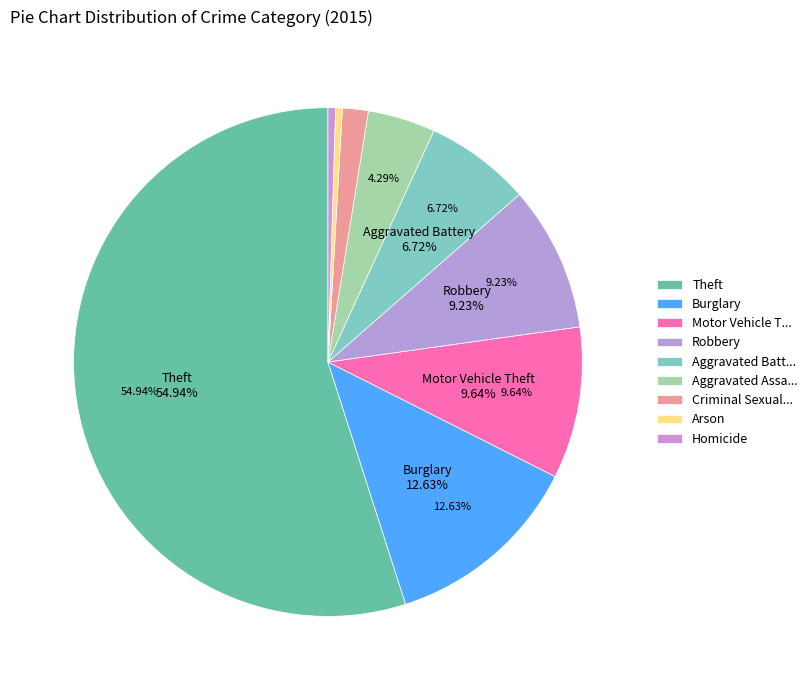

What is the change in value from Motor Vehicle Theft to Aggravated Assault?

-5588